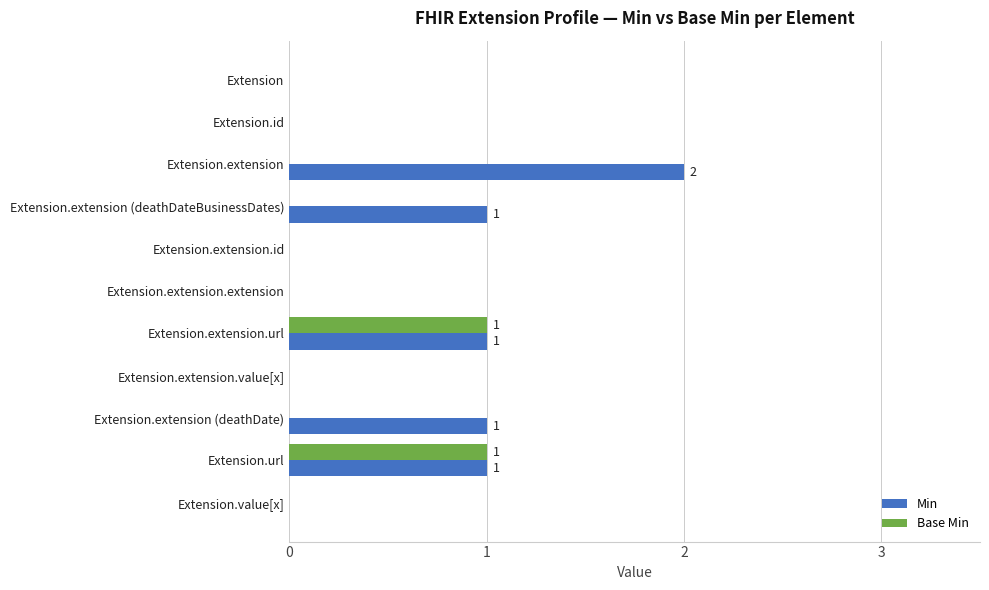

What is the sum of all Min values?

6